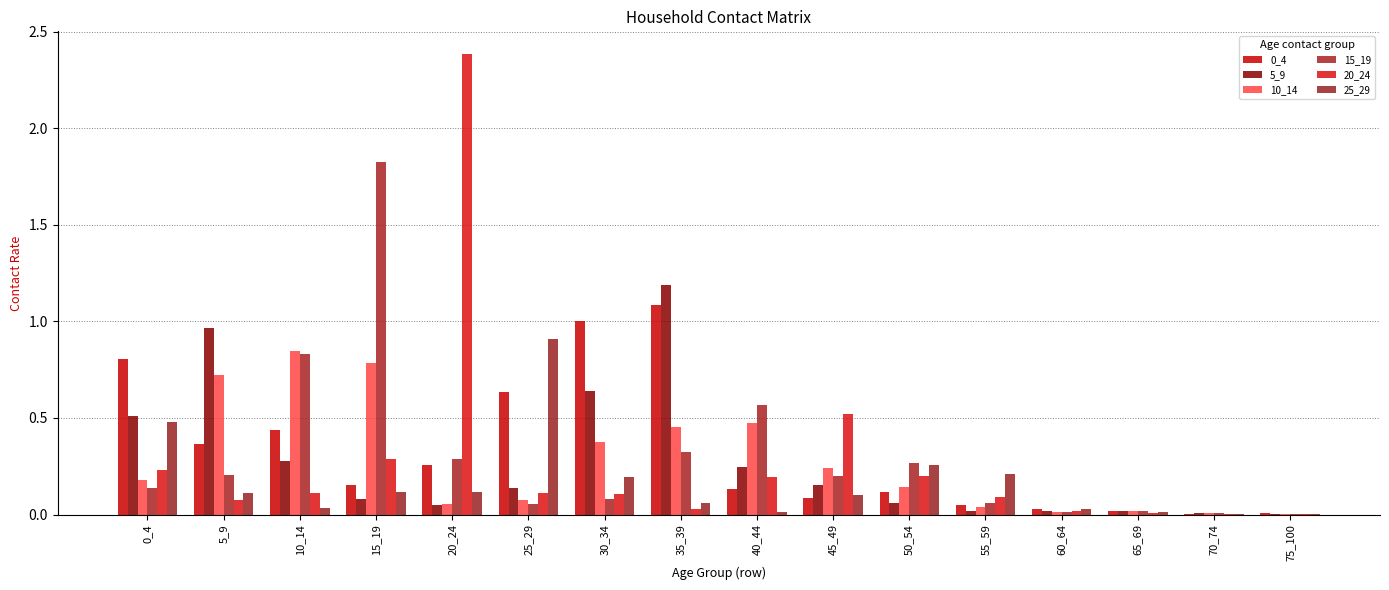

Rank the series at 30_34 from lowest to highest value.

15_19, 20_24, 25_29, 10_14, 5_9, 0_4